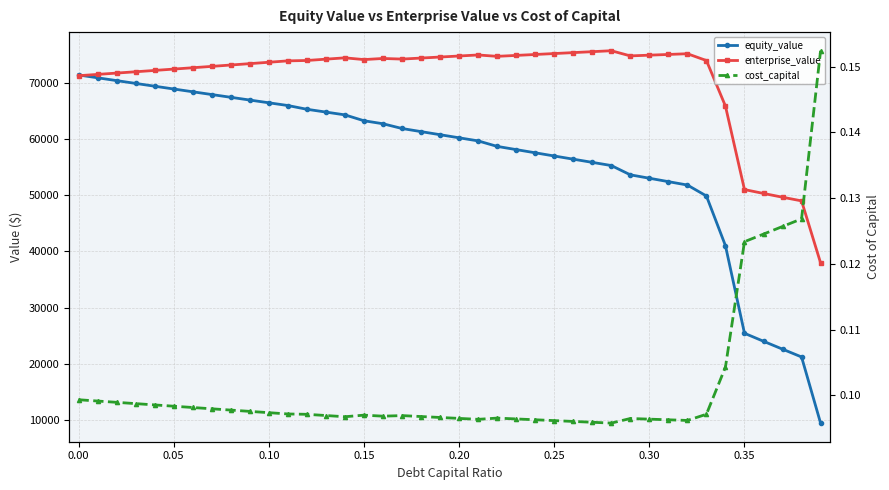

Which series has the widest spread of values?

equity_value